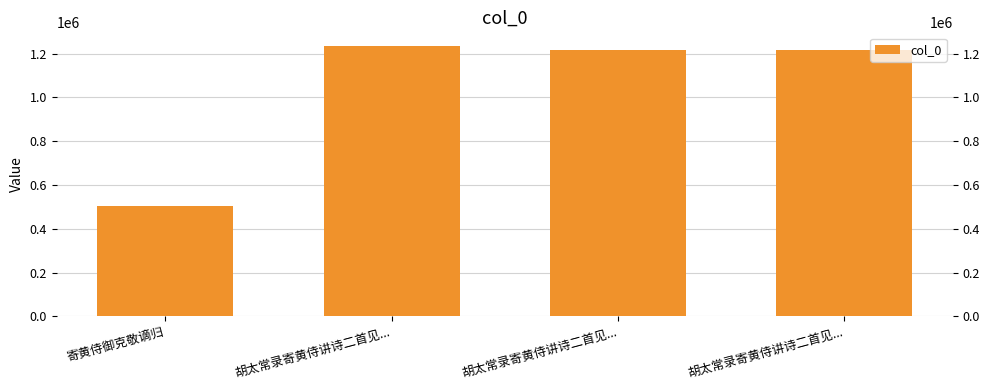

What is the label of the 2nd bar from the right?

胡太常录寄黄侍讲诗二首见...